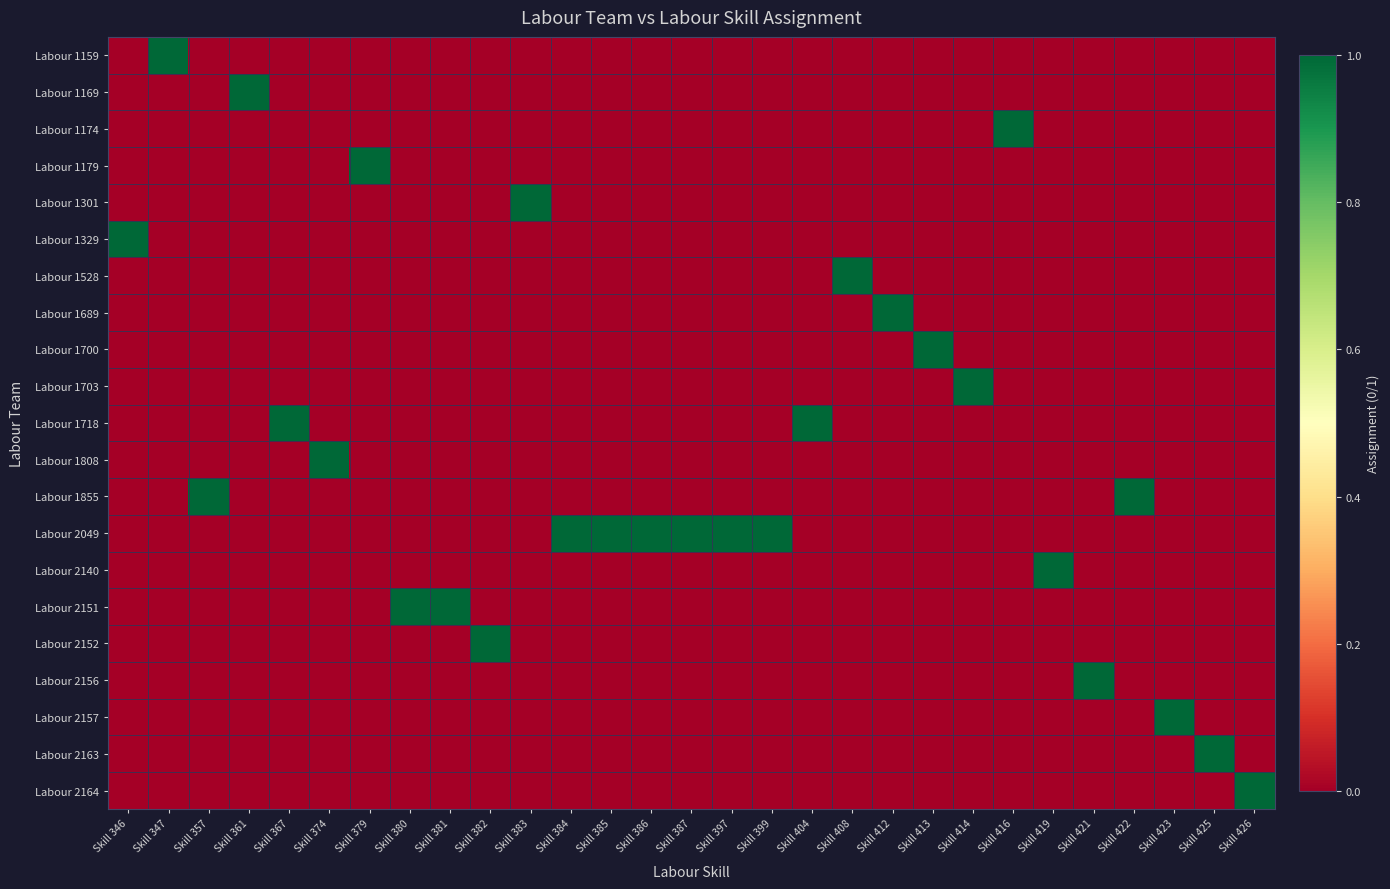

Rank the series at Skill 423 from lowest to highest value.

Labour 1159, Labour 1169, Labour 1174, Labour 1179, Labour 1301, Labour 1329, Labour 1528, Labour 1689, Labour 1700, Labour 1703, Labour 1718, Labour 1808, Labour 1855, Labour 2049, Labour 2140, Labour 2151, Labour 2152, Labour 2156, Labour 2163, Labour 2164, Labour 2157